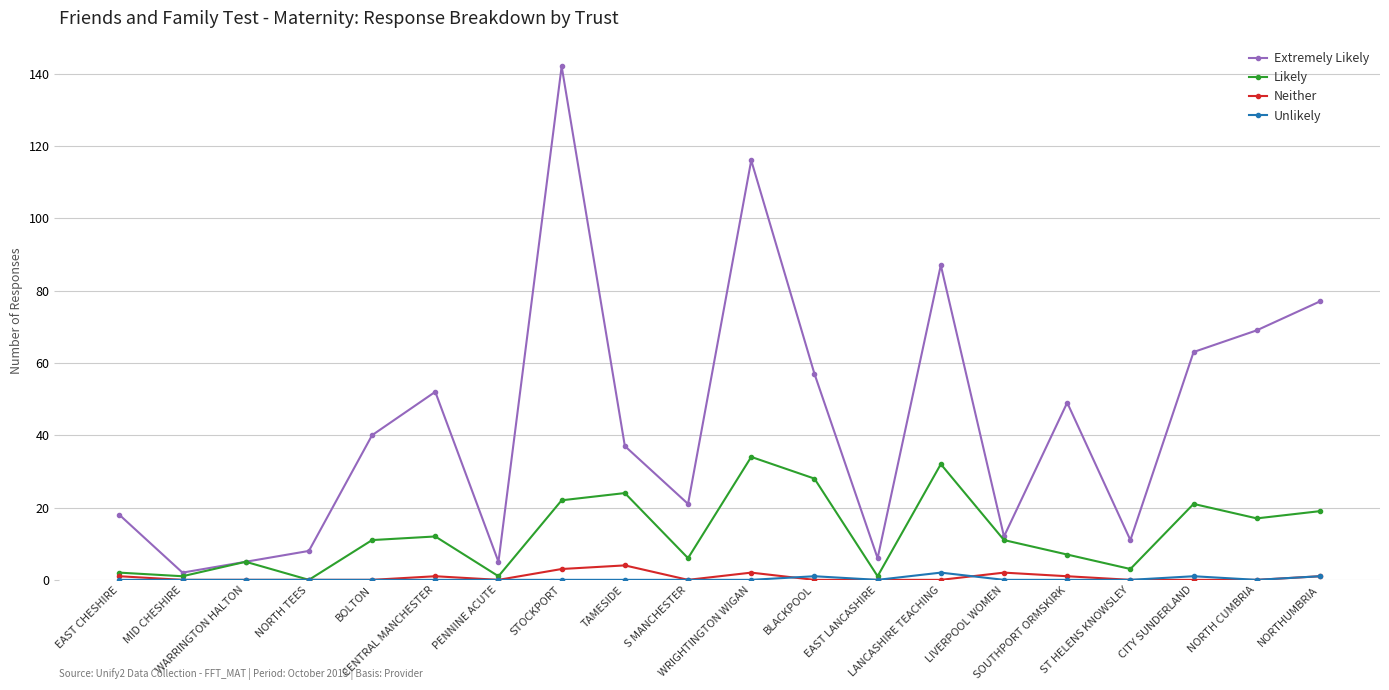

What is the approximate value of Extremely Likely at CITY SUNDERLAND?

63